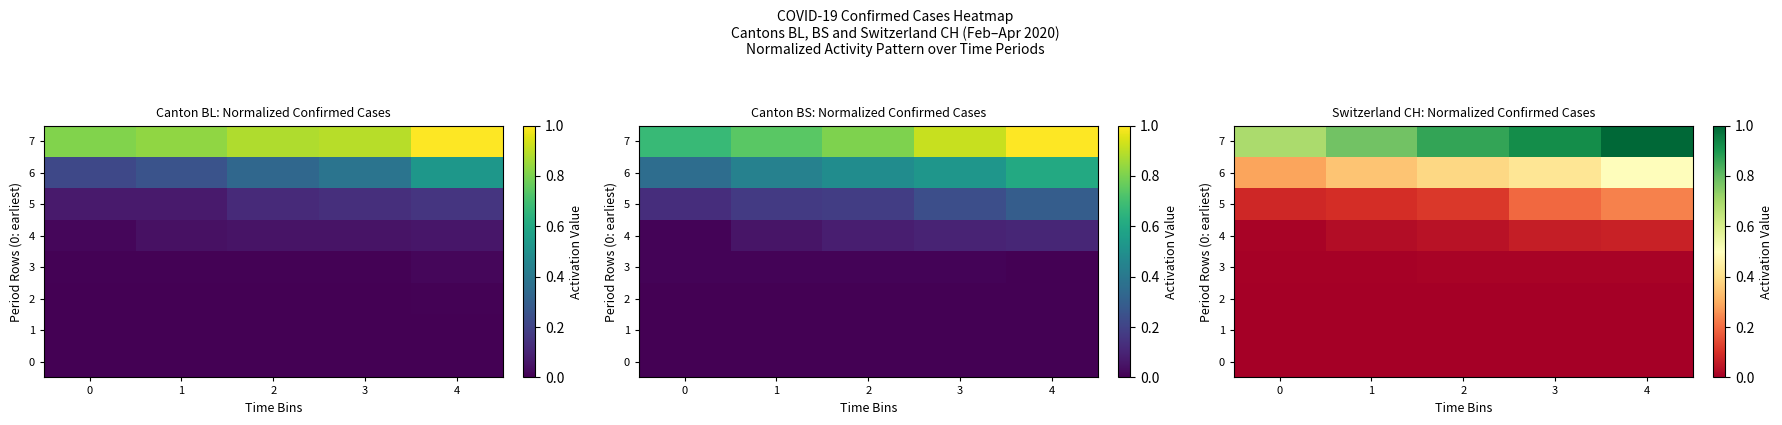

At which category is the sum across all series the highest?

4